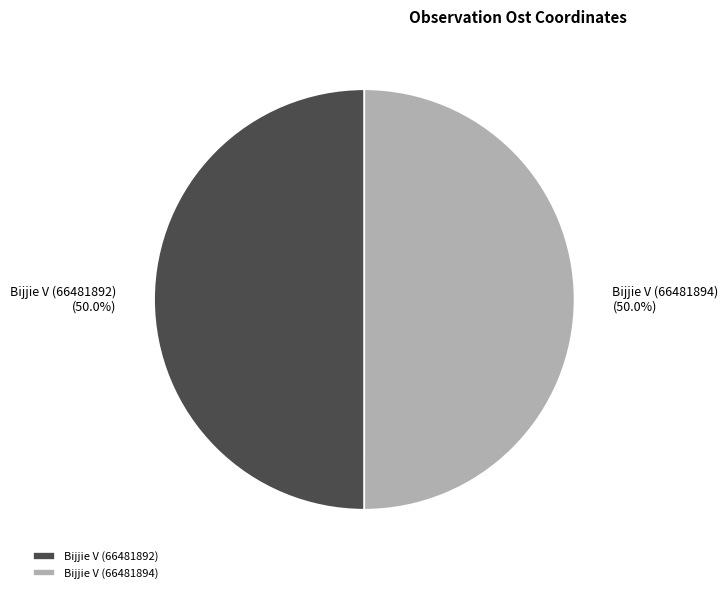

Approximately how many times larger is the value at Bijjie V (66481894) compared to Bijjie V (66481892)?

1.0